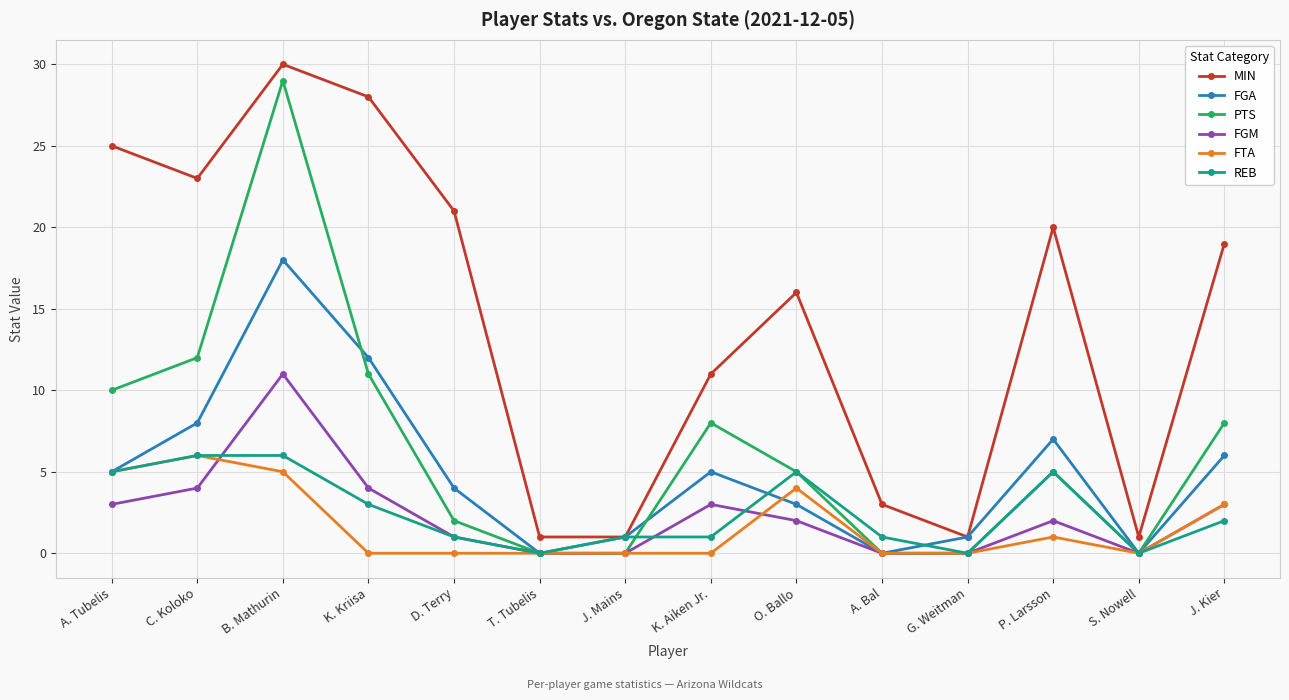

What is the label of the 14th point from the left?

J. Kier